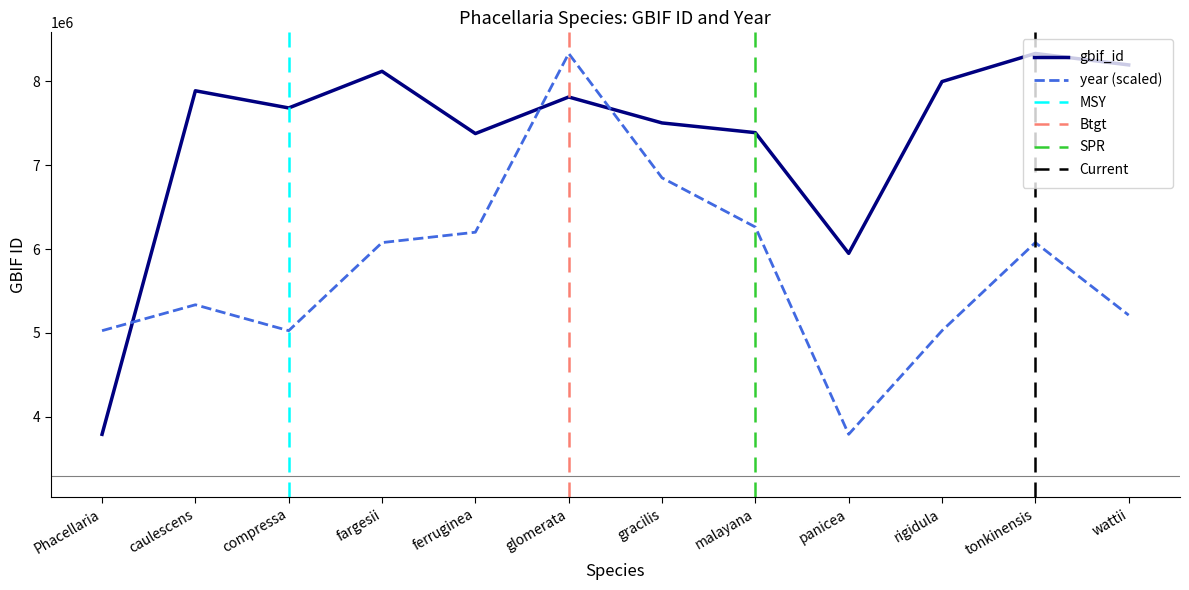

True or false: gbif_id has a value of 7505082.0 at gracilis.

True